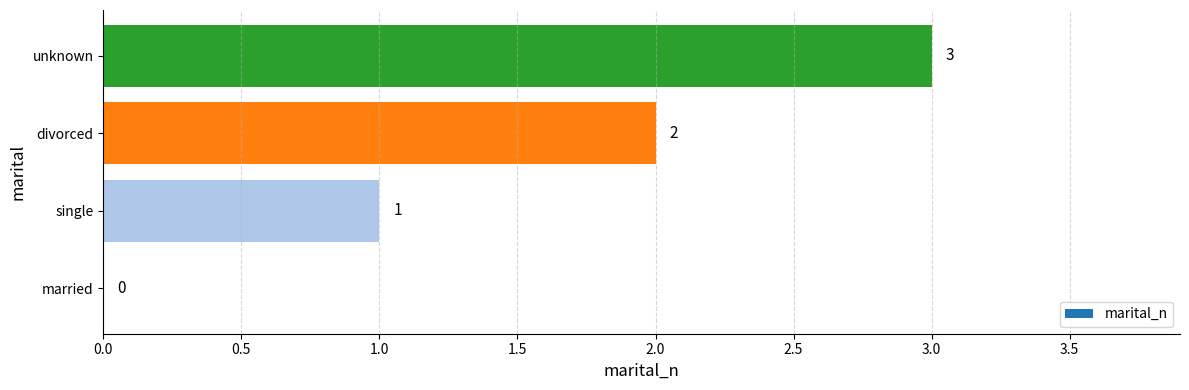

Which category has the highest value across all series?

unknown